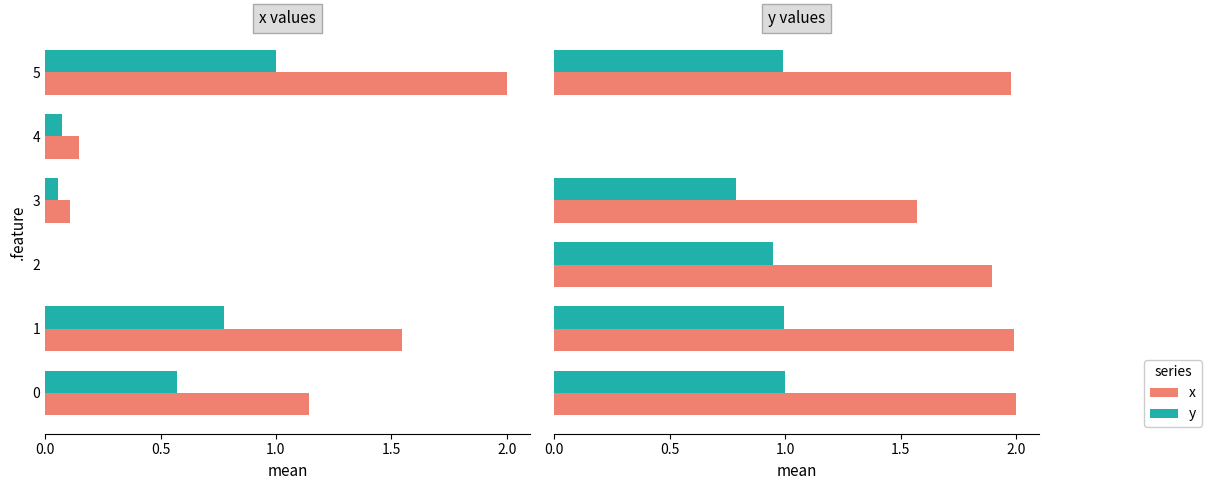

Is it true that x equals 2.6 at 5?

False